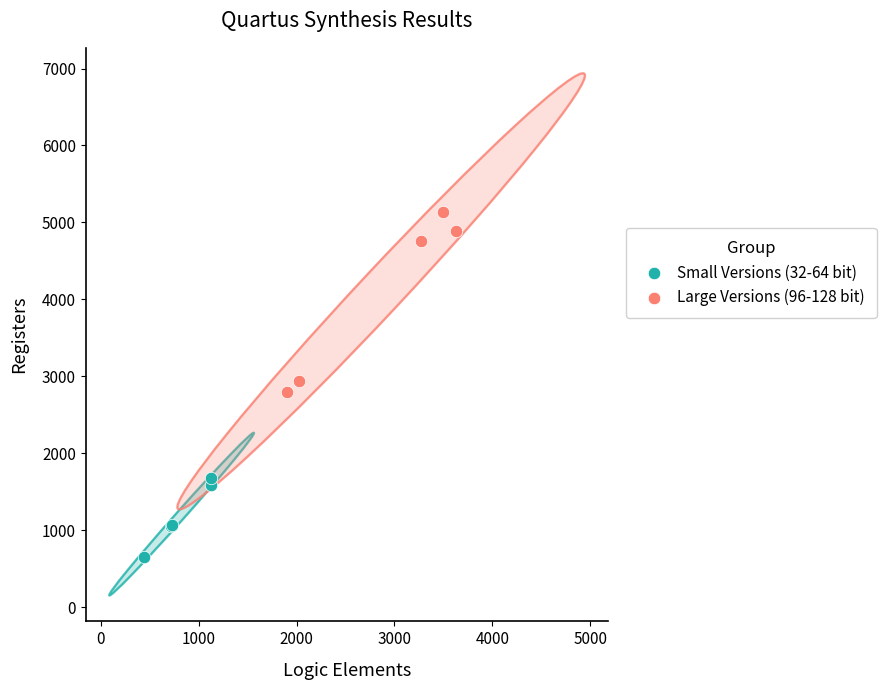

Which series contains the highest Y value?

Large Versions (96-128 bit)